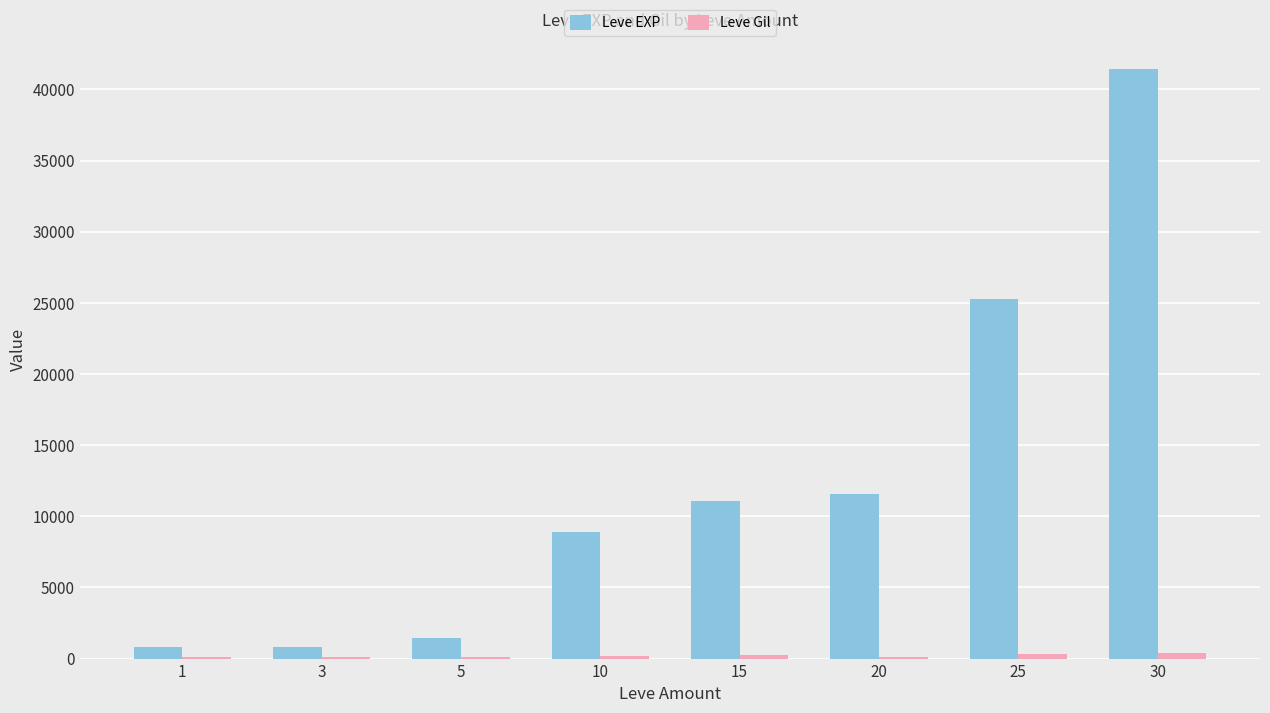

What is the maximum value shown in the chart?

41410